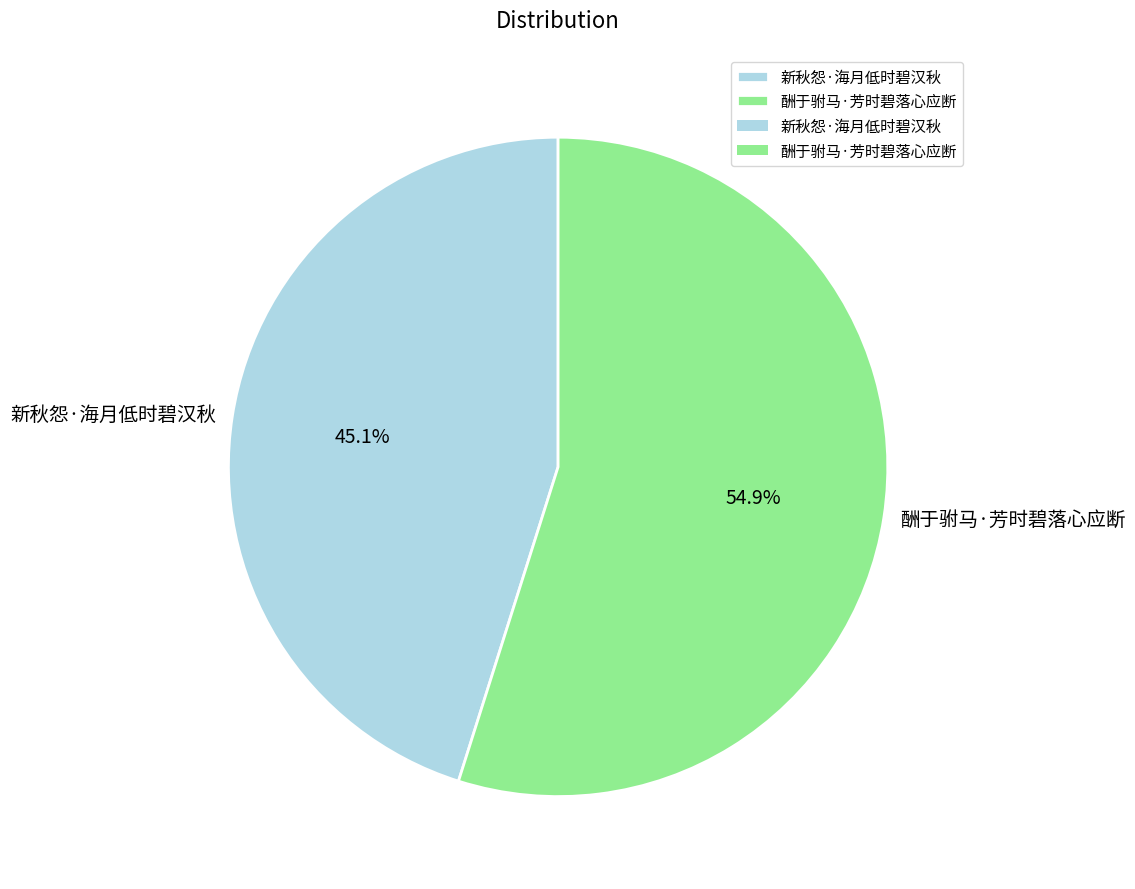

How many segments does this pie chart have?

2